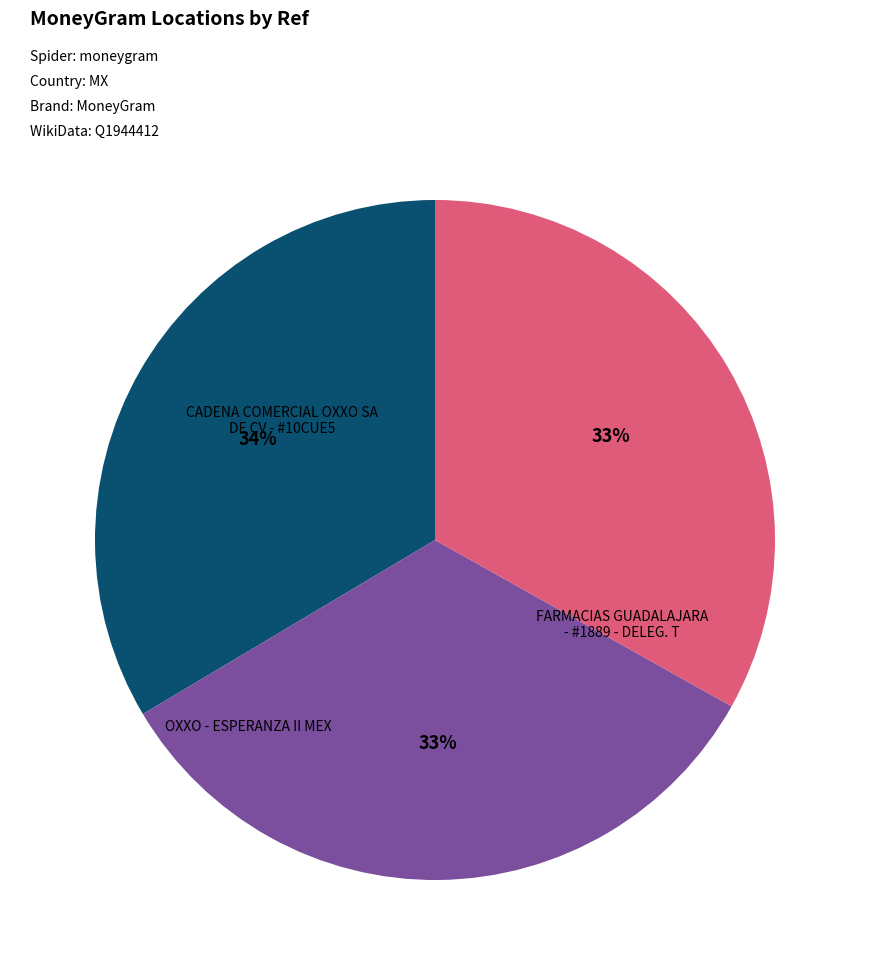

What percentage is the FARMACIAS GUADALAJARA - #1889 - DELEG. T slice, to the nearest percent?

33%